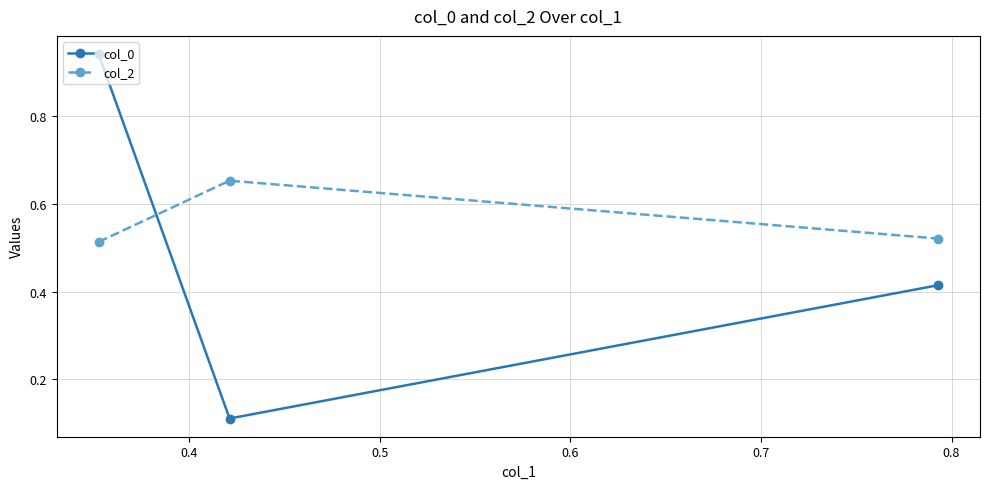

What is the sum of all col_2 values?

1.7